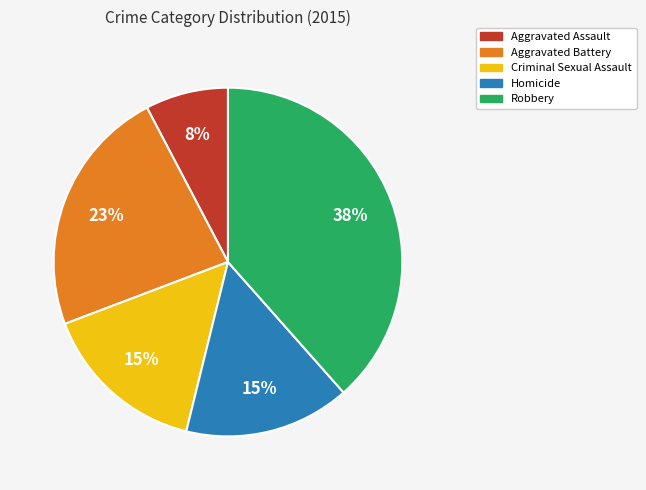

How many slices are in this pie chart?

5